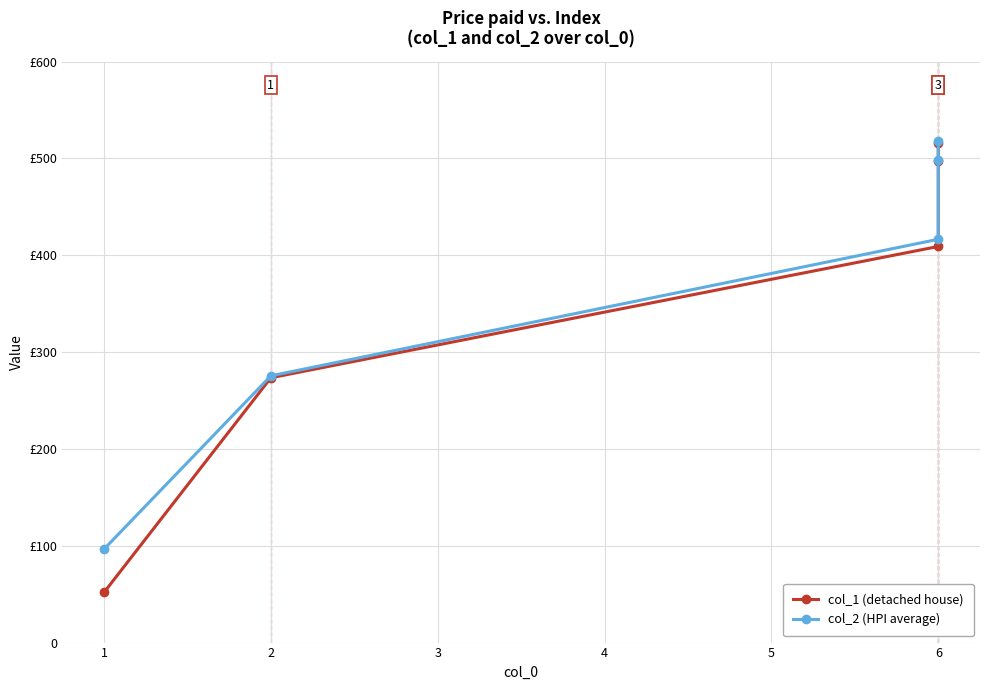

Reading right to left, extract all data points from this chart.

col_1 (detached house): 516.1	497.1	409.0	273.4	51.8
col_2 (HPI average): 517.9	498.7	416.4	275.4	96.5